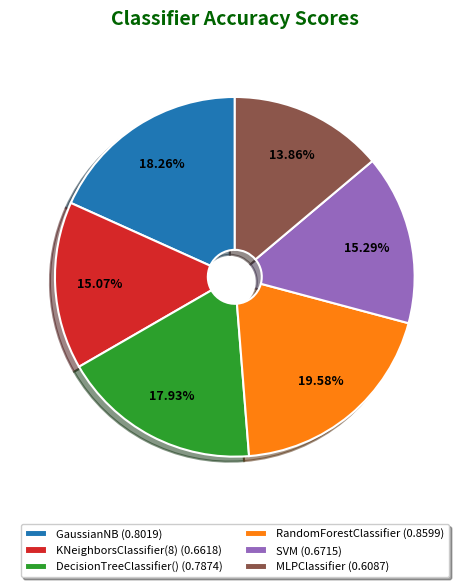

Does GaussianNB represent more than half of the total?

No